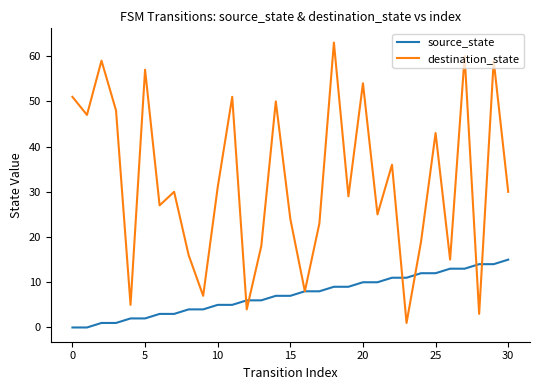

Which series has the largest range (max minus min)?

destination_state